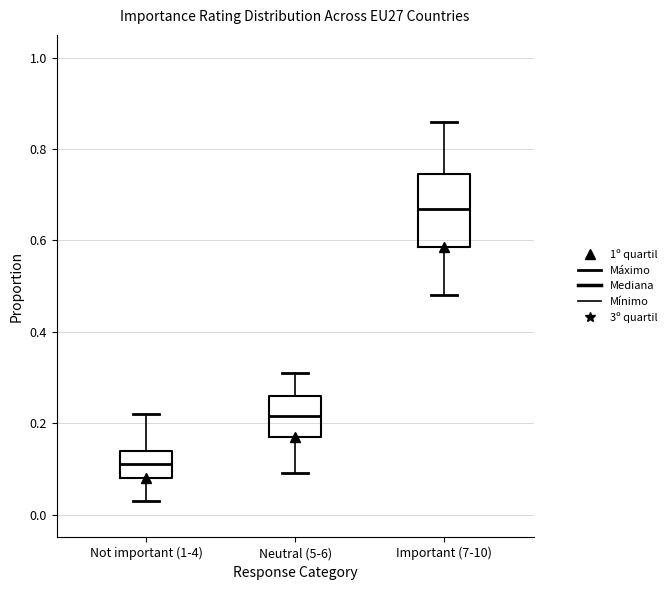

Reading left to right, transcribe this box plot: for each box, give where its median line is, the range the box spans, and where its two whiskers end, as read against the y-axis. The values are not printed on the chart, so give them approximately, as read against the axis.

Not important (1-4): median 0.12, box 0.08 to 0.14, whiskers 0.04 to 0.22
Neutral (5-6): median 0.22, box 0.18 to 0.26, whiskers 0.10 to 0.32
Important (7-10): median 0.68, box 0.58 to 0.74, whiskers 0.48 to 0.86